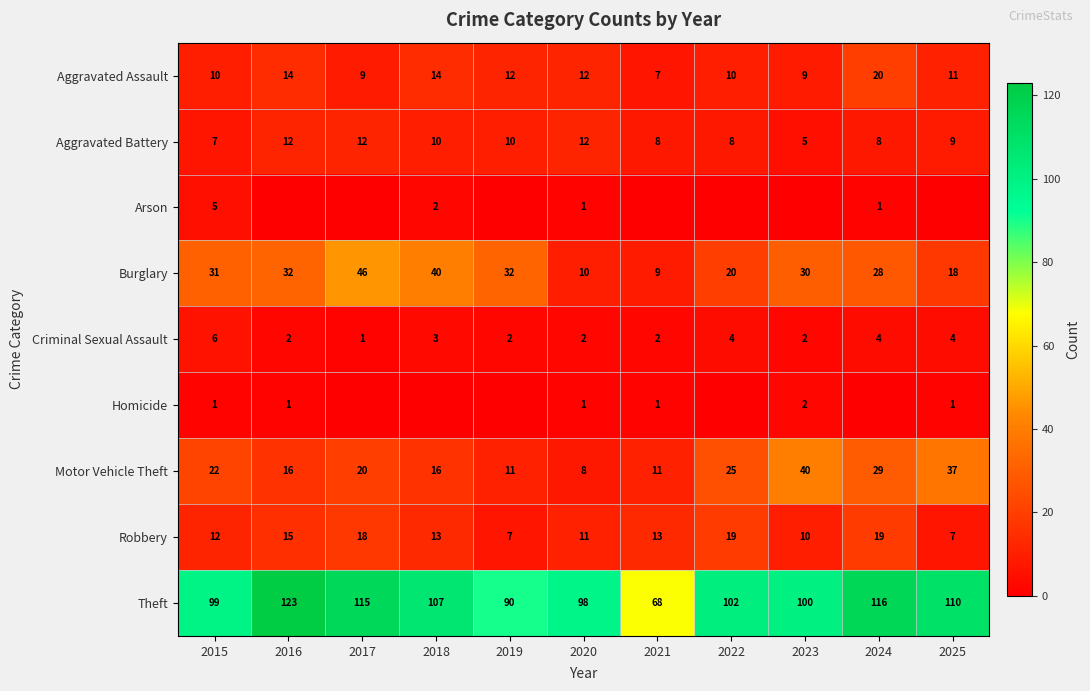

What is the lowest value of the Criminal Sexual Assault series?

1